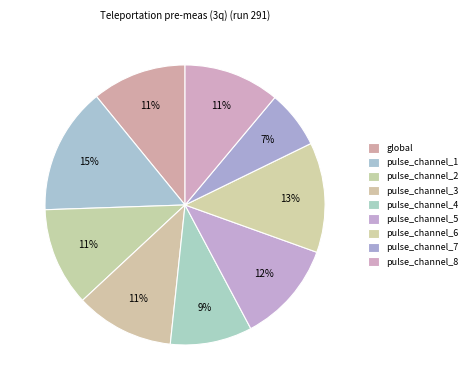

Count the number of slices in the pie.

9